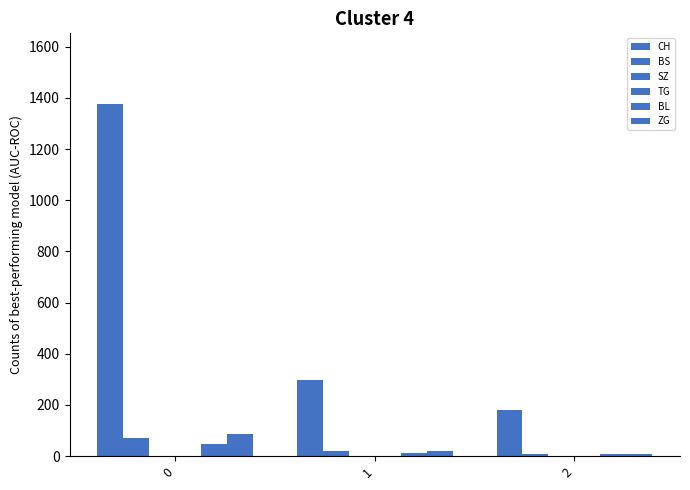

Between 0 and 1, which series saw the biggest shift?

CH